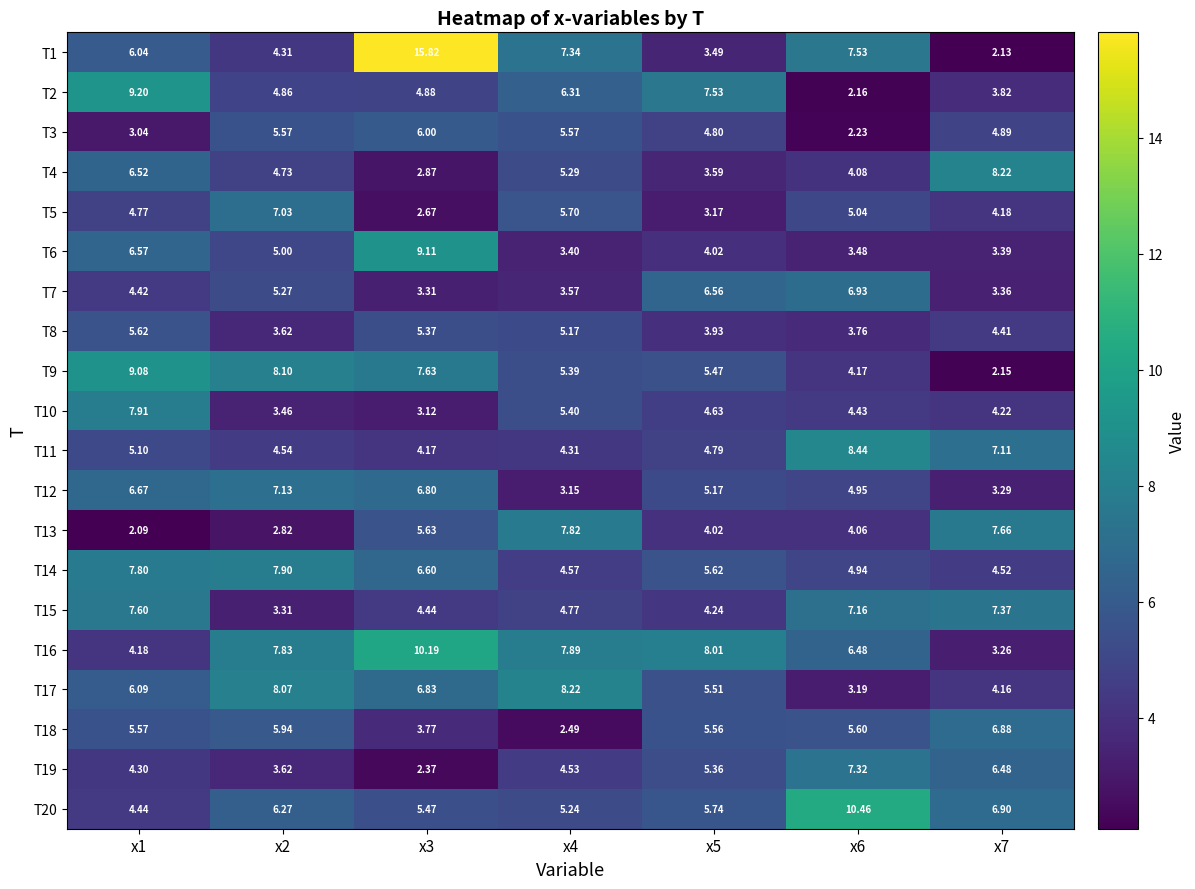

Is the value of T10 at x2 greater than the value of T8 at x5?

No